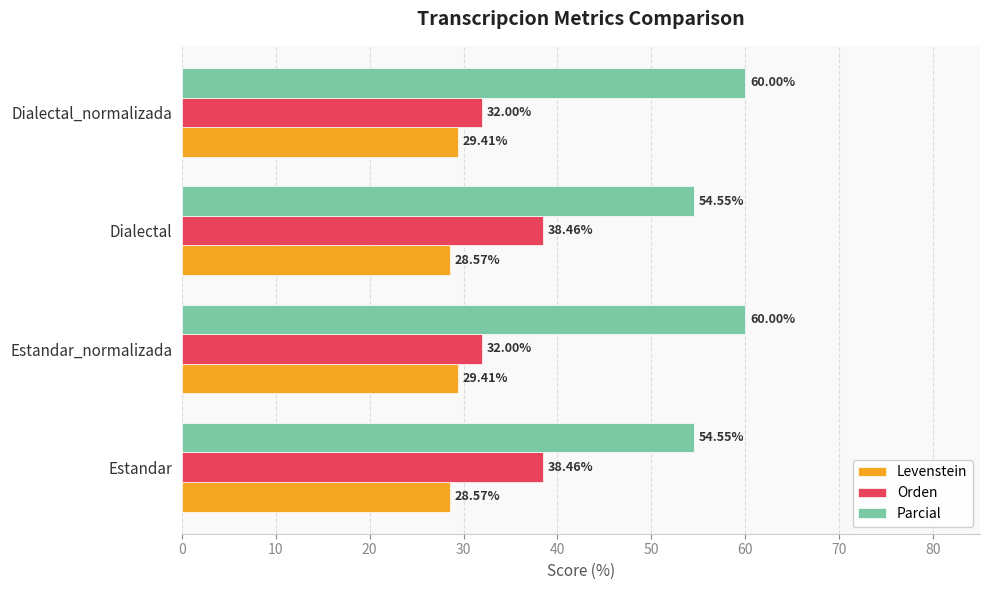

Which series has the largest range (max minus min)?

Orden